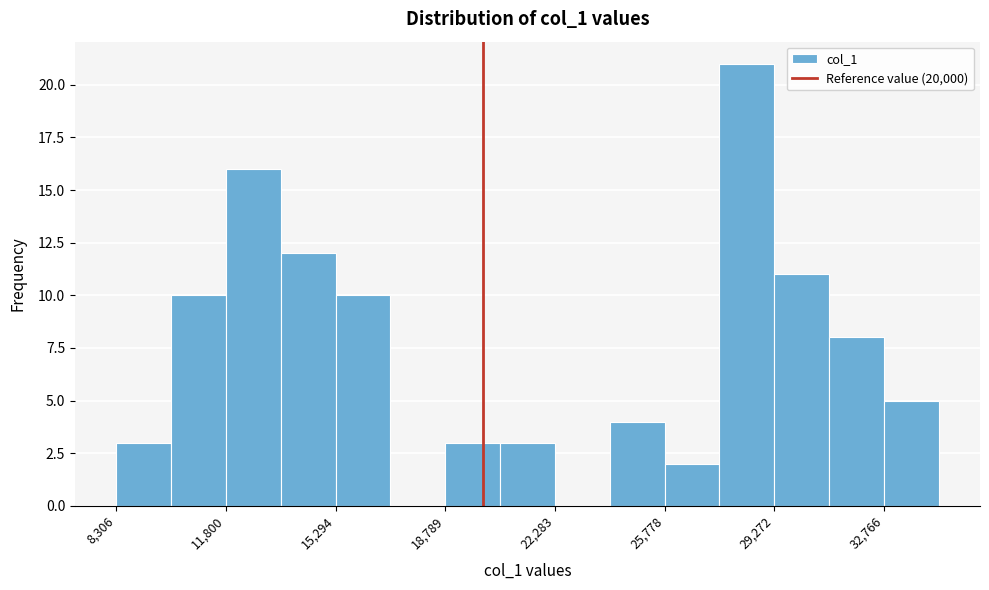

Read against the x-axis, roughly where is the centre of the tallest bar?

28500